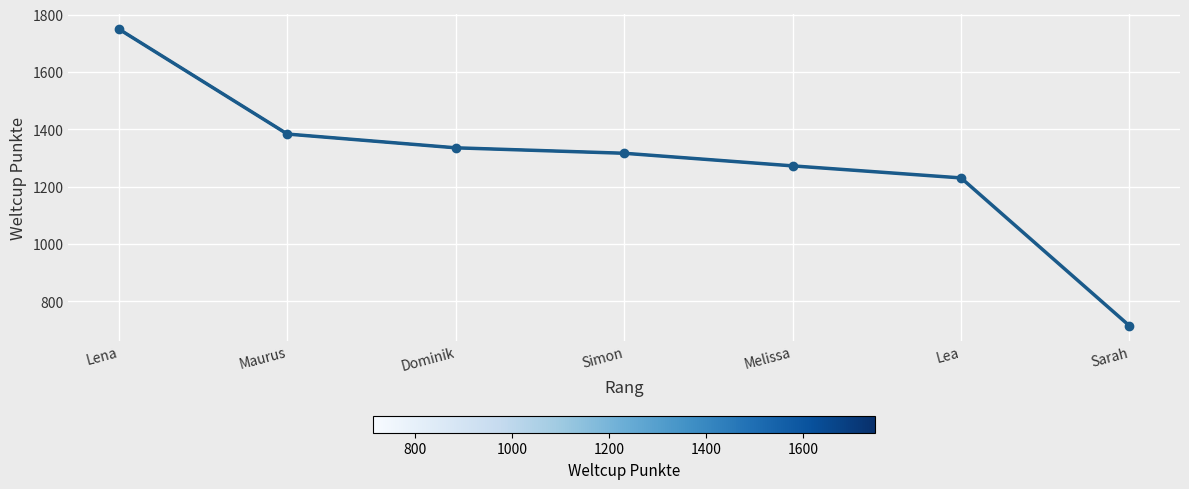

Reading left to right, extract all data points from this chart.

1749	1383	1335	1316	1272	1230	714